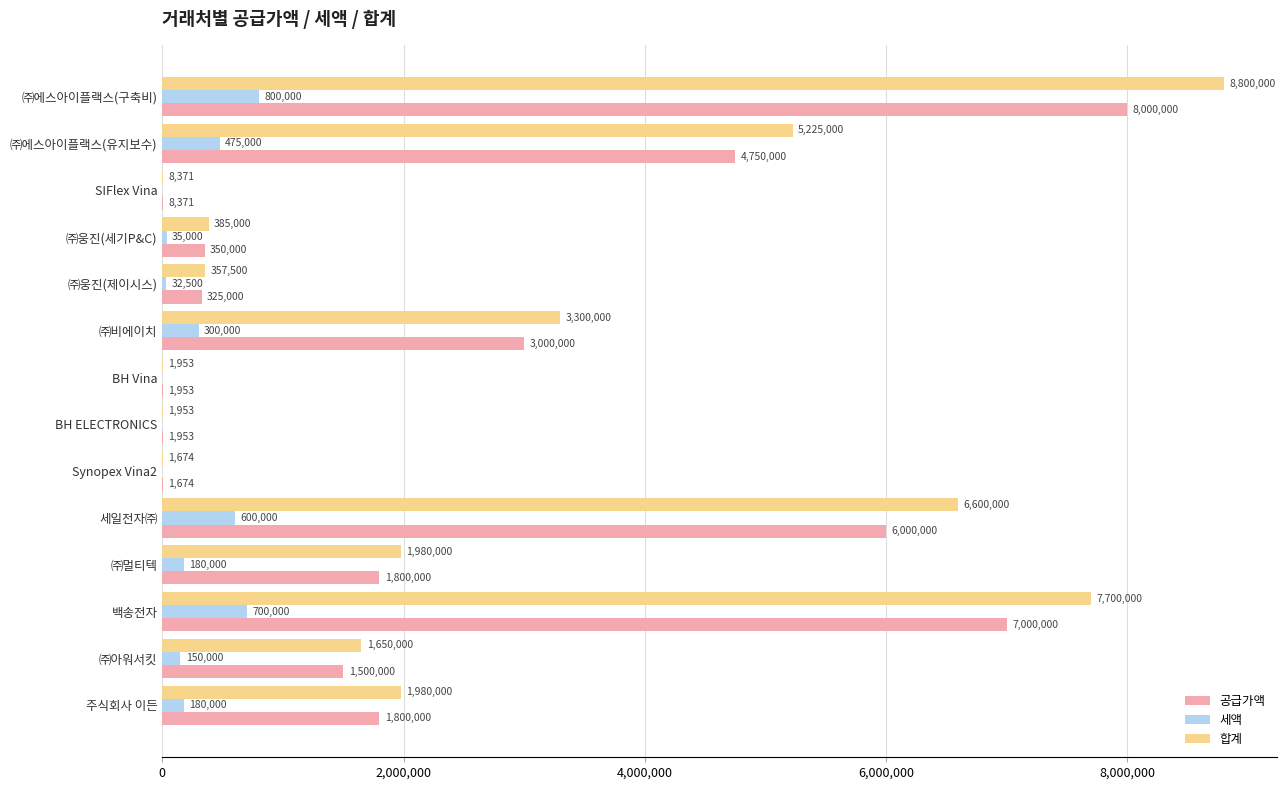

At which label does 세액 reach its peak?

㈜에스아이플랙스(구축비)